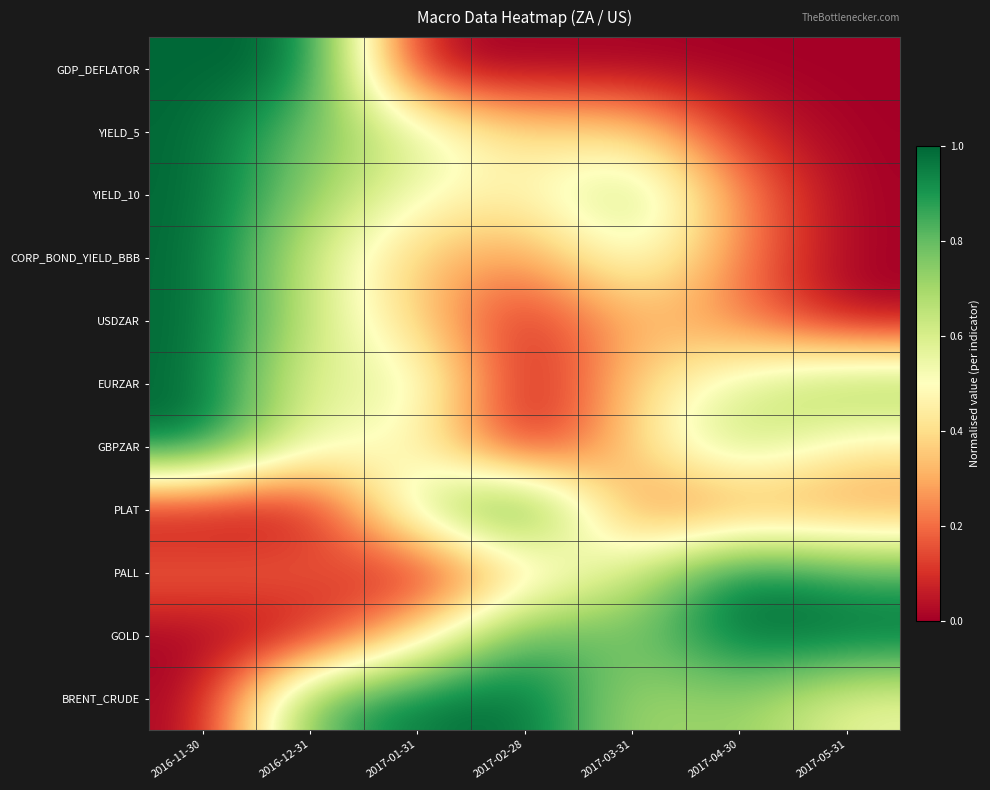

Reading left to right, what are all the values shown in this chart?

GDP_DEFLATOR: 2016-11-30=1.0	2016-12-31=1.0	2017-01-31=0.0	2017-02-28=0.0	2017-03-31=0.0	2017-04-30=0.0	2017-05-31=0.0
YIELD_5: 2016-11-30=1.0	2016-12-31=0.8	2017-01-31=0.6	2017-02-28=0.4	2017-03-31=0.4	2017-04-30=0.1	2017-05-31=0.0
YIELD_10: 2016-11-30=1.0	2016-12-31=0.7	2017-01-31=0.5	2017-02-28=0.5	2017-03-31=0.7	2017-04-30=0.2	2017-05-31=0.0
CORP_BOND_YIELD_BBB: 2016-11-30=1.0	2016-12-31=0.6	2017-01-31=0.3	2017-02-28=0.2	2017-03-31=0.6	2017-04-30=0.2	2017-05-31=0.0
USDZAR: 2016-11-30=1.0	2016-12-31=0.6	2017-01-31=0.4	2017-02-28=0.0	2017-03-31=0.3	2017-04-30=0.2	2017-05-31=0.0
EURZAR: 2016-11-30=1.0	2016-12-31=0.5	2017-01-31=0.6	2017-02-28=0.0	2017-03-31=0.4	2017-04-30=0.6	2017-05-31=0.8
GBPZAR: 2016-11-30=1.0	2016-12-31=0.5	2017-01-31=0.5	2017-02-28=0.0	2017-03-31=0.4	2017-04-30=0.7	2017-05-31=0.4
PLAT: 2016-11-30=0.0	2016-12-31=0.0	2017-01-31=0.7	2017-02-28=1.0	2017-03-31=0.2	2017-04-30=0.2	2017-05-31=0.2
PALL: 2016-11-30=0.2	2016-12-31=0.2	2017-01-31=0.0	2017-02-28=0.4	2017-03-31=0.6	2017-04-30=1.0	2017-05-31=0.9
GOLD: 2016-11-30=0.0	2016-12-31=0.0	2017-01-31=0.4	2017-02-28=0.9	2017-03-31=0.8	2017-04-30=1.0	2017-05-31=1.0
BRENT_CRUDE: 2016-11-30=0.0	2016-12-31=0.8	2017-01-31=1.0	2017-02-28=1.0	2017-03-31=0.7	2017-04-30=0.7	2017-05-31=0.6